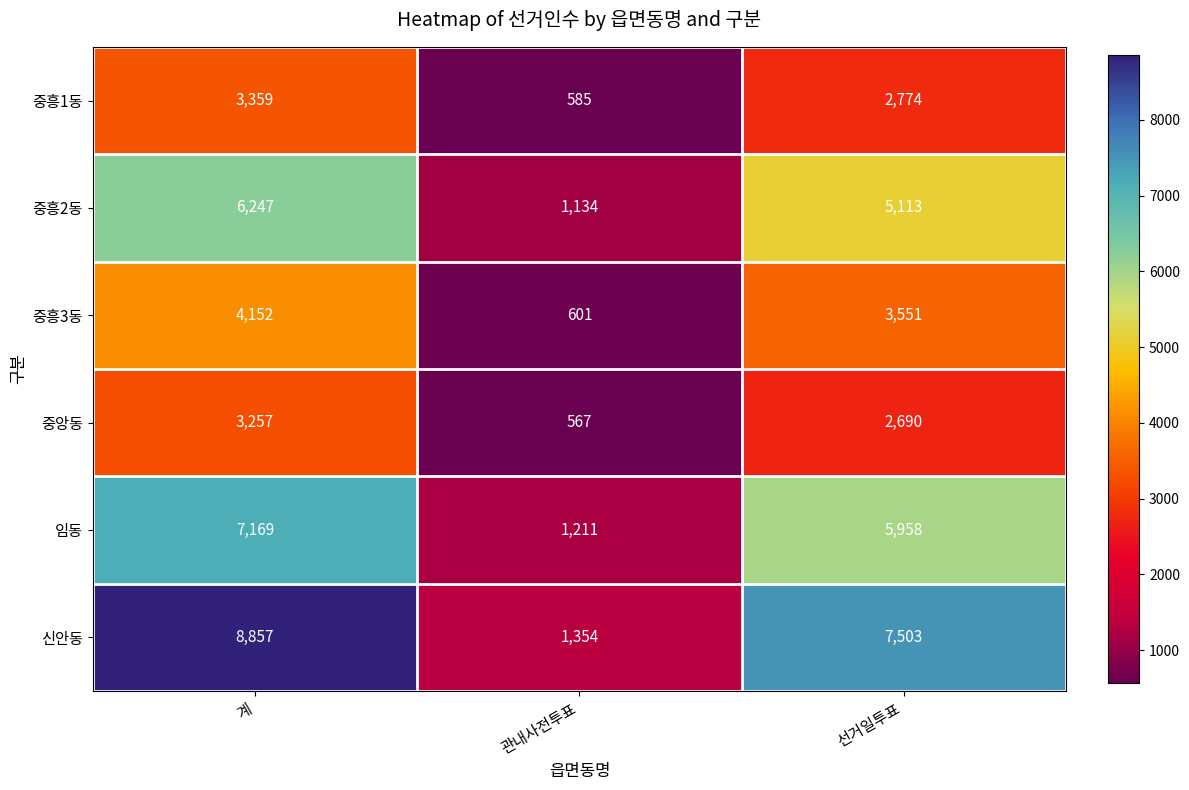

Reading left to right, what are all the values shown in this chart?

중흥1동: 계=3359	관내사전투표=585	선거일투표=2774
중흥2동: 계=6247	관내사전투표=1134	선거일투표=5113
중흥3동: 계=4152	관내사전투표=601	선거일투표=3551
중앙동: 계=3257	관내사전투표=567	선거일투표=2690
임동: 계=7169	관내사전투표=1211	선거일투표=5958
신안동: 계=8857	관내사전투표=1354	선거일투표=7503